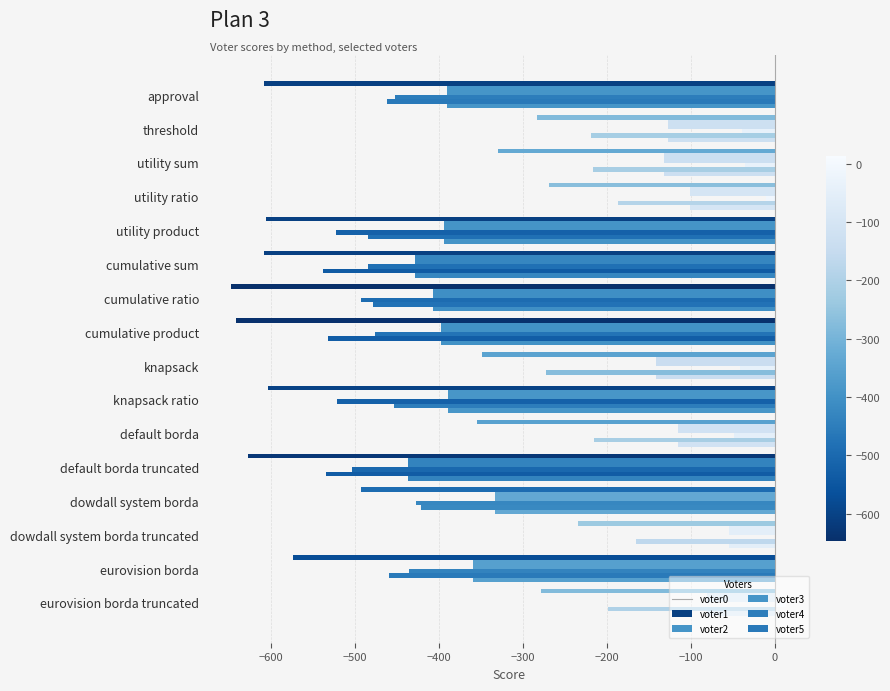

How many data points does each series have?

16